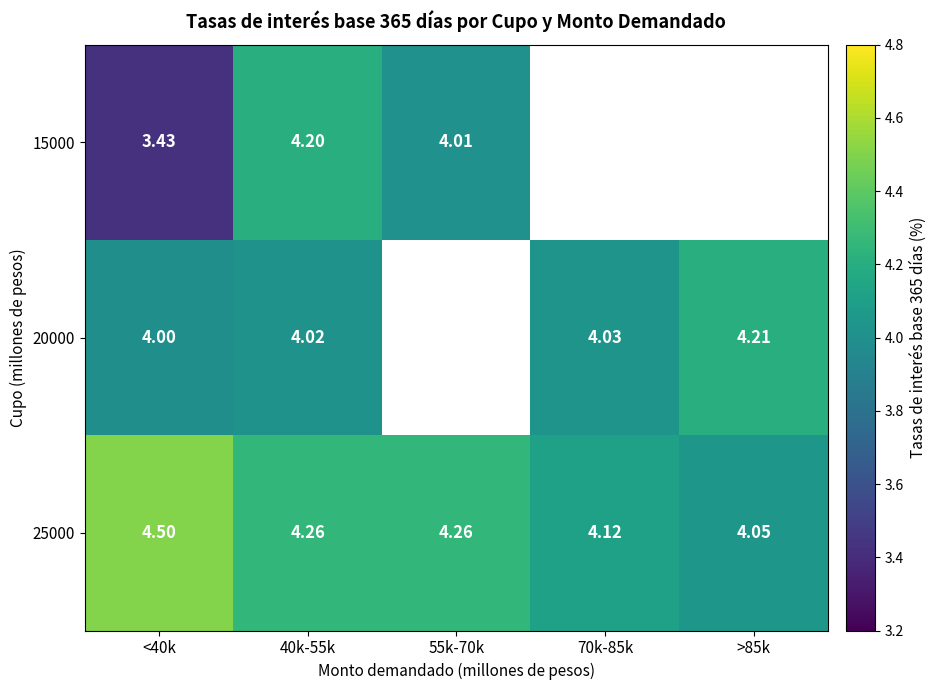

How many categories are shown in the chart?

5